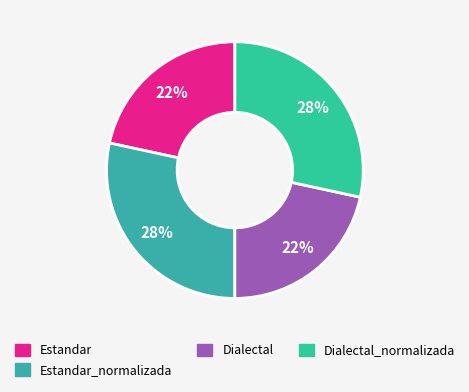

What is the largest slice in the pie chart?

Estandar_normalizada